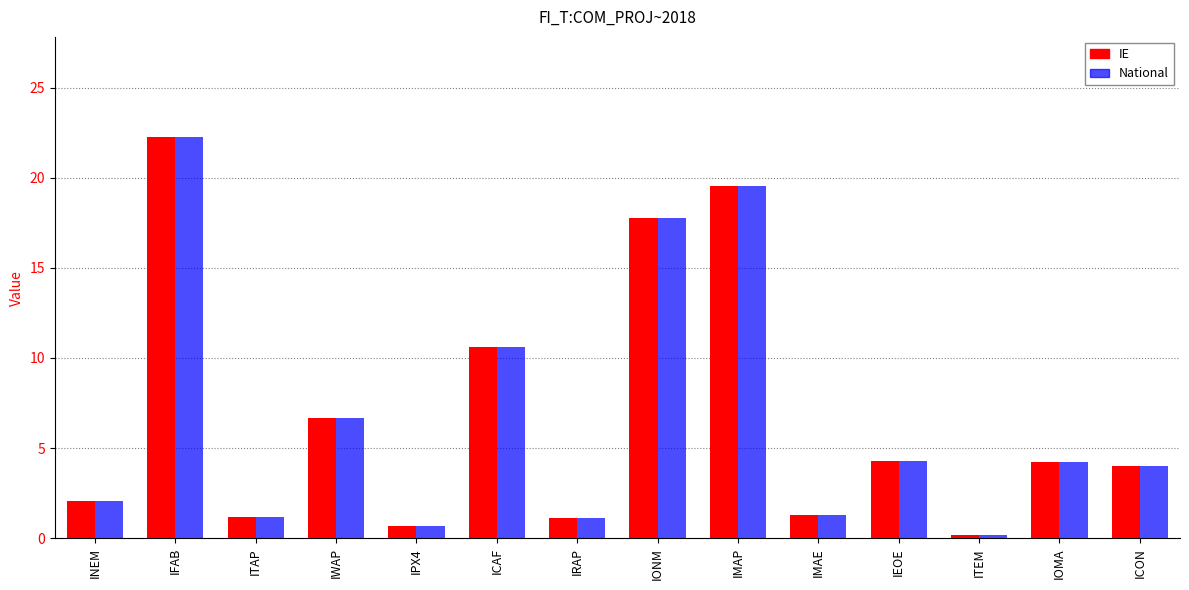

Is it true that IE equals 17.8 at ICAF?

False